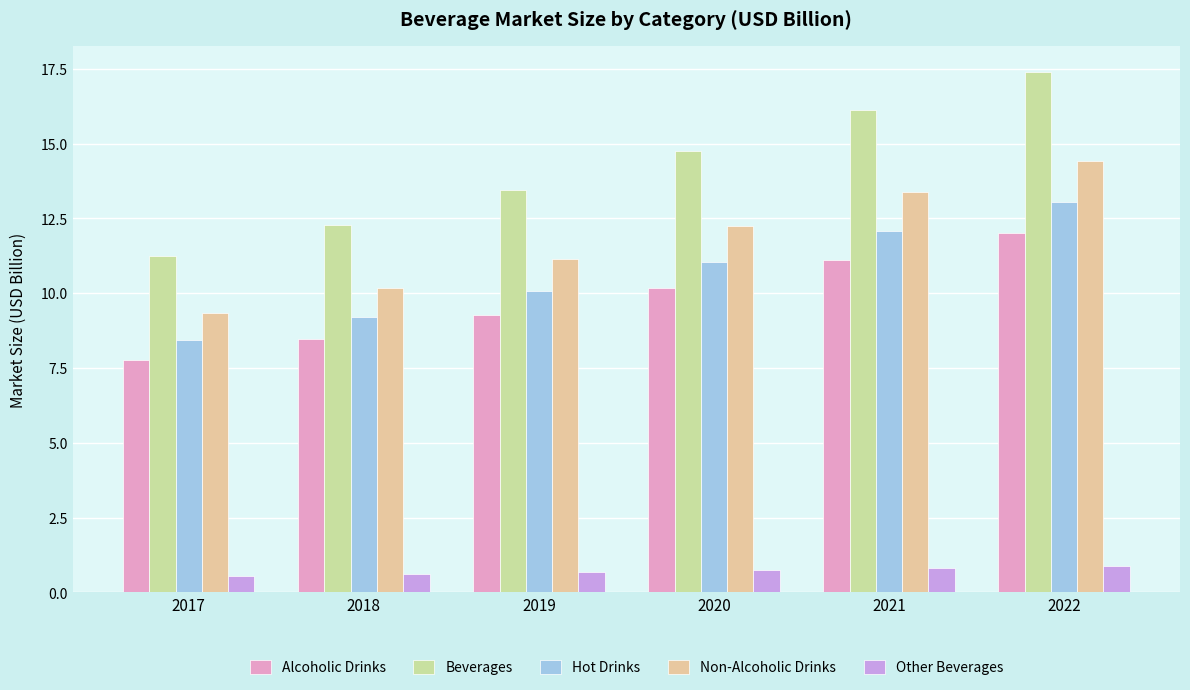

Which series changed the most between 2018 and 2019?

Beverages